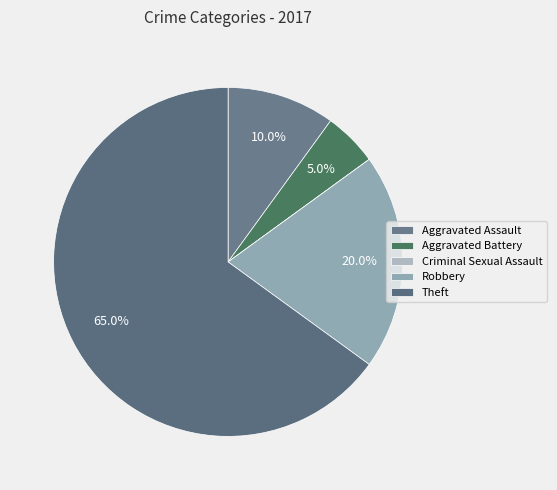

The Aggravated Assault slice represents 10% of the pie. True or false?

True